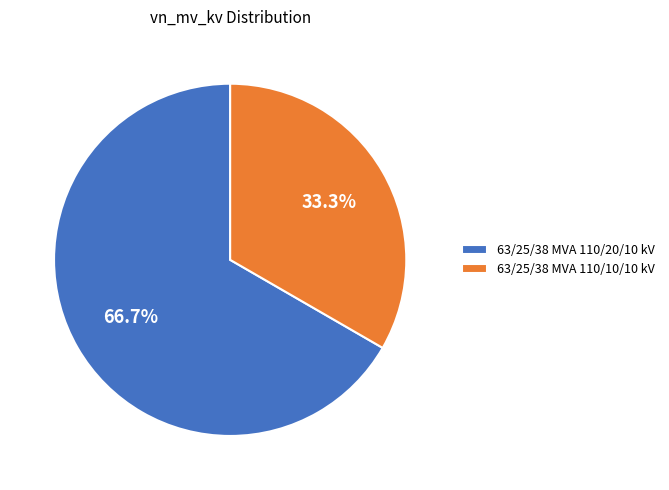

Count the number of slices in the pie.

2